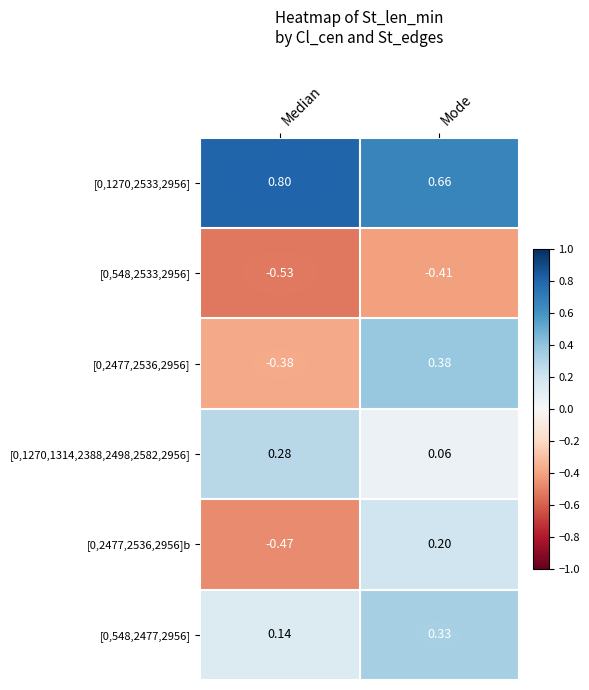

At how many categories does at least one series exceed 0?

2